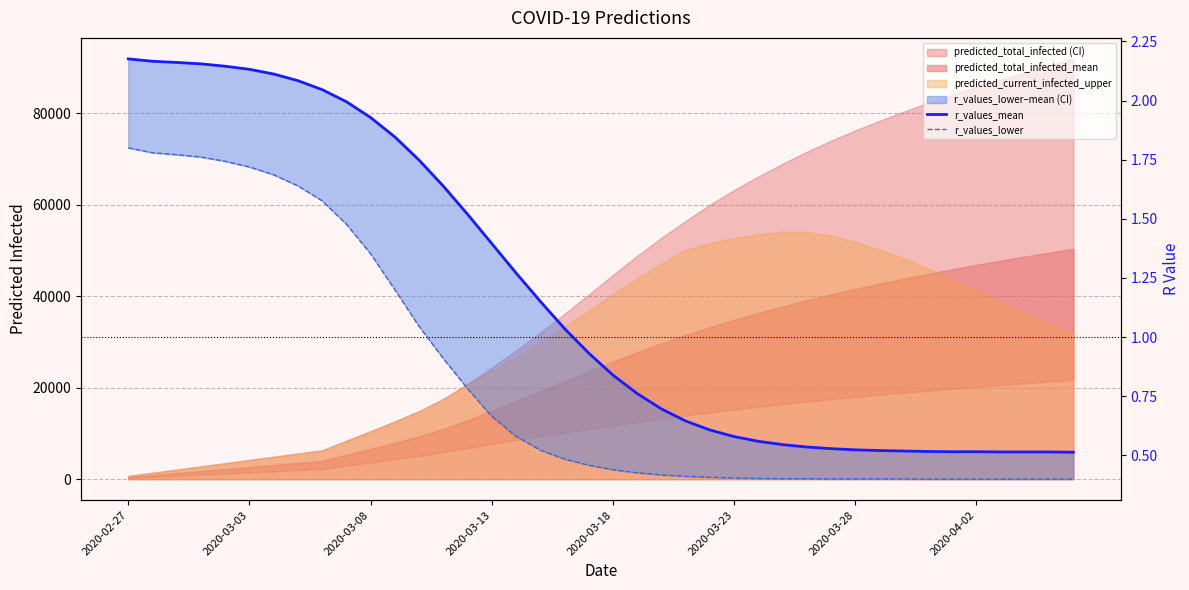

What is the spread (max minus min) of values at 31?

0.1